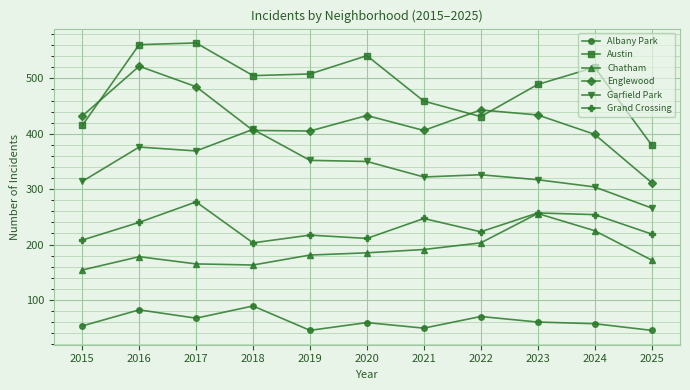

True or false: Garfield Park and Chatham intersect in this chart.

False